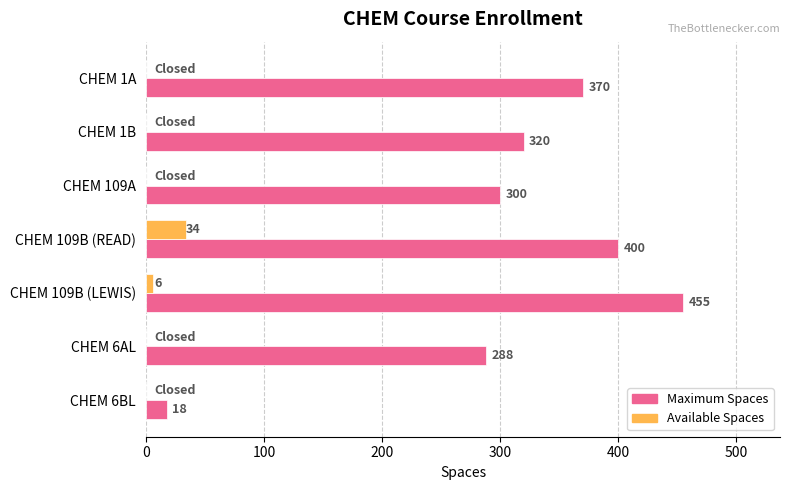

What is the total value across all series at CHEM 1B?

320